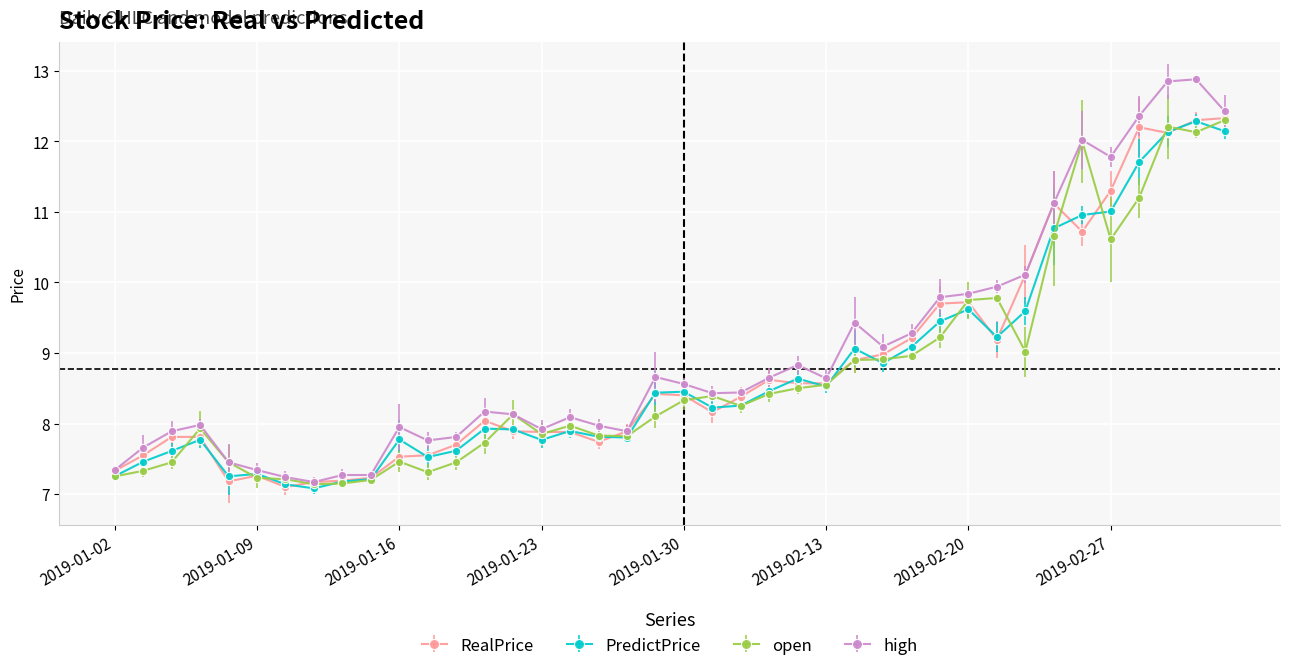

What is the value of the RealPrice point at the 34th from the left?

11.1